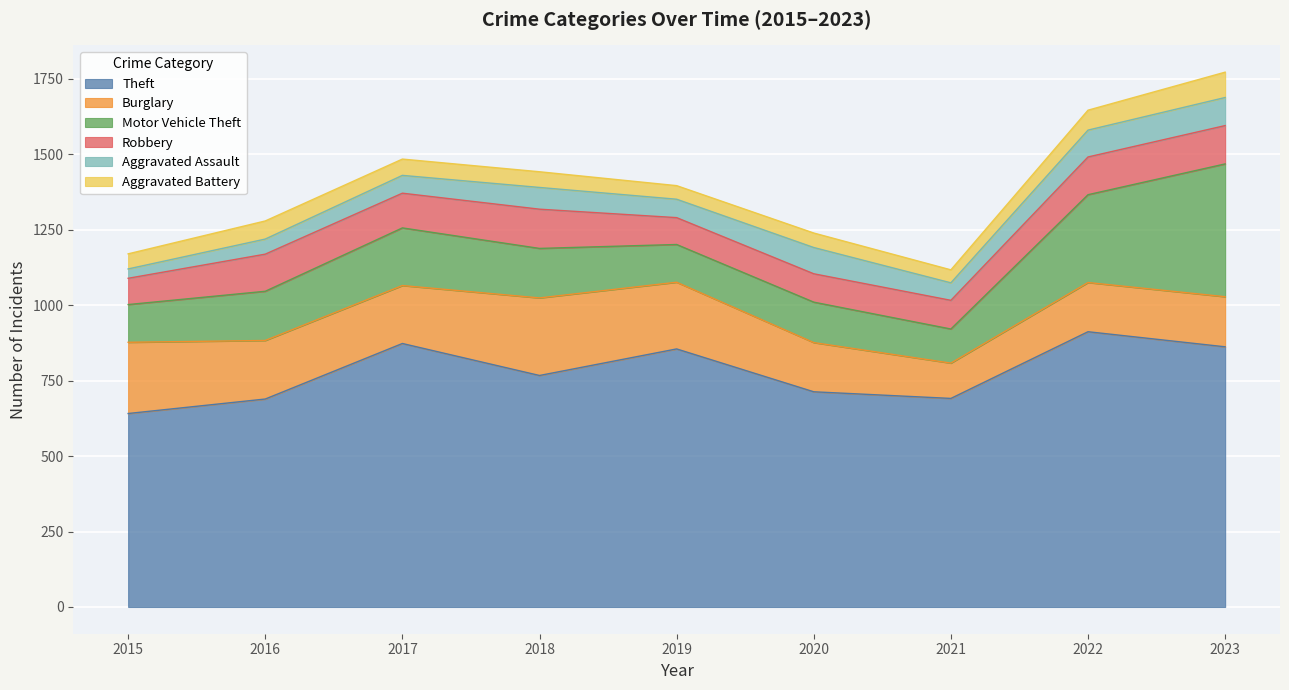

Where is the first local minimum for Aggravated Assault?

2019